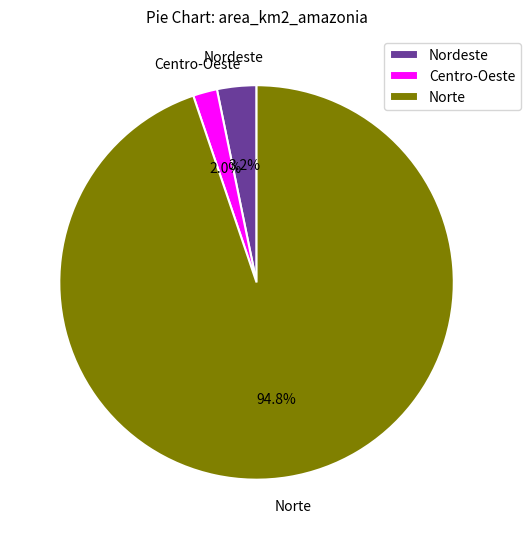

To the nearest percent, what is the average slice percentage?

33%